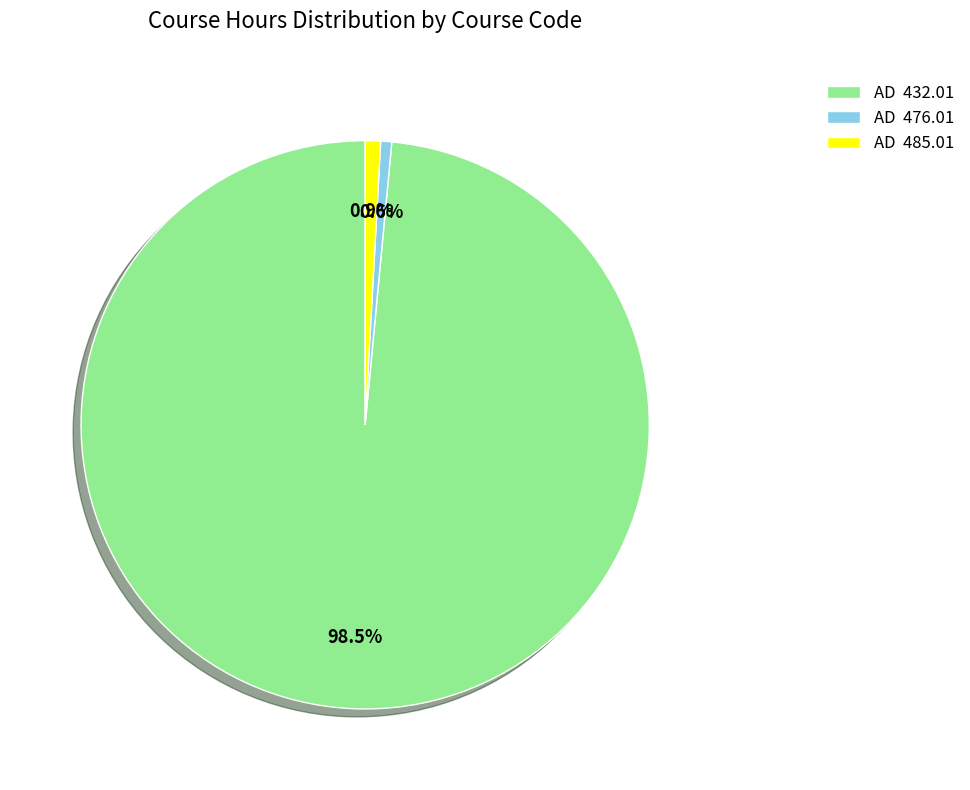

What is the largest slice in the pie chart?

AD 432.01